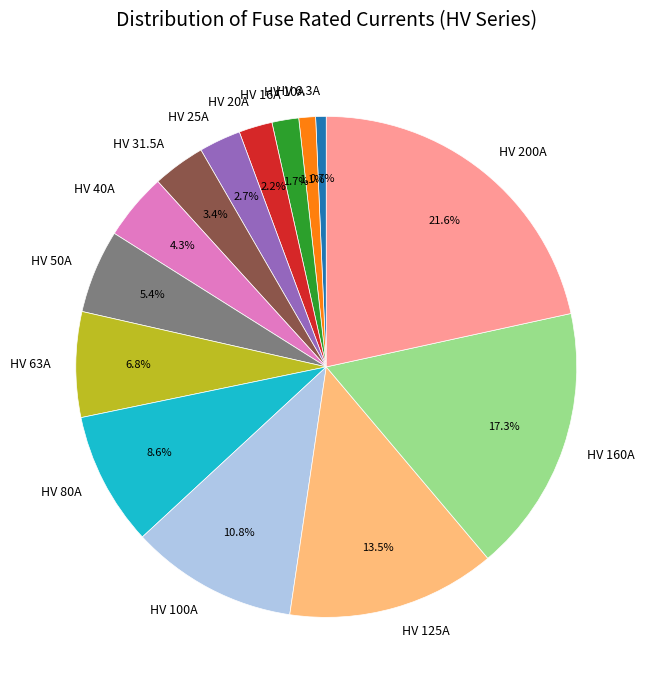

How many segments does this pie chart have?

14